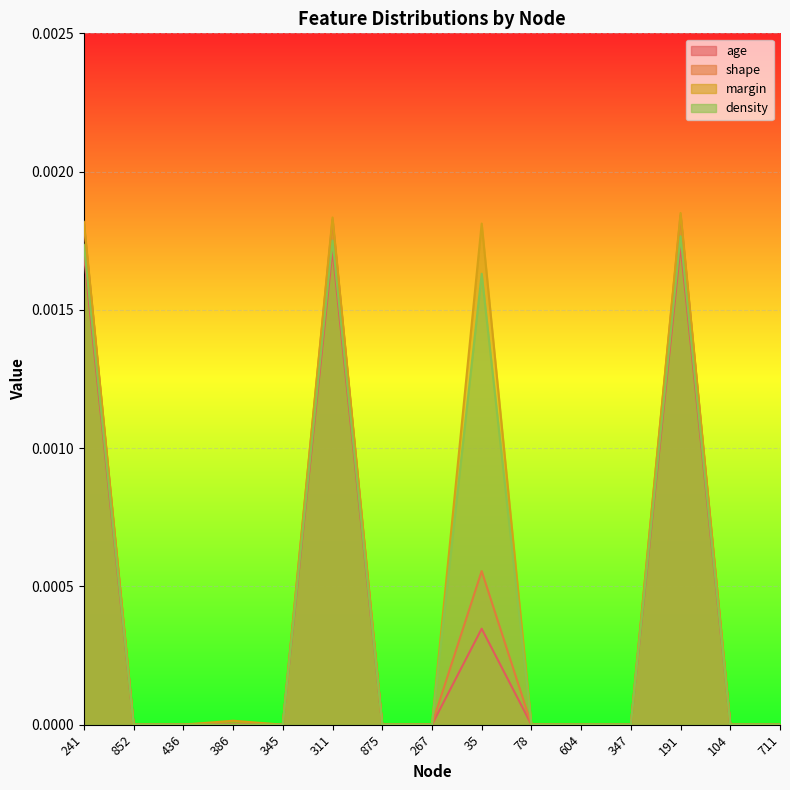

List the series in order of their overall mean, lowest first.

age, shape, density, margin